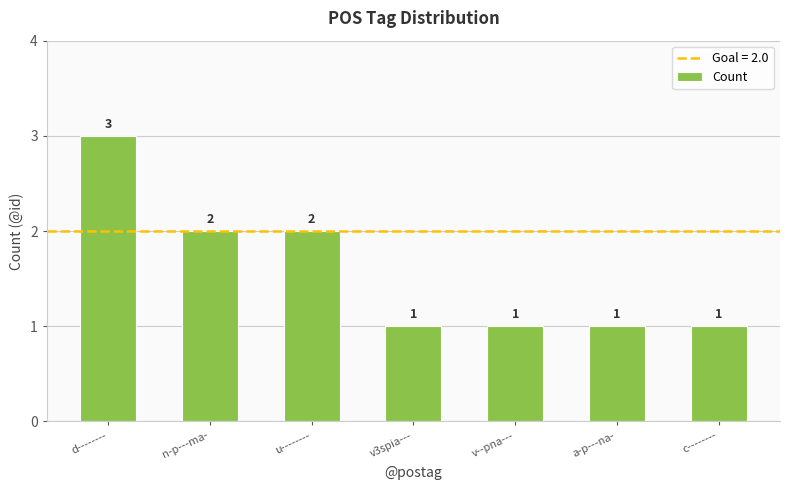

What is the maximum value shown in the chart?

3